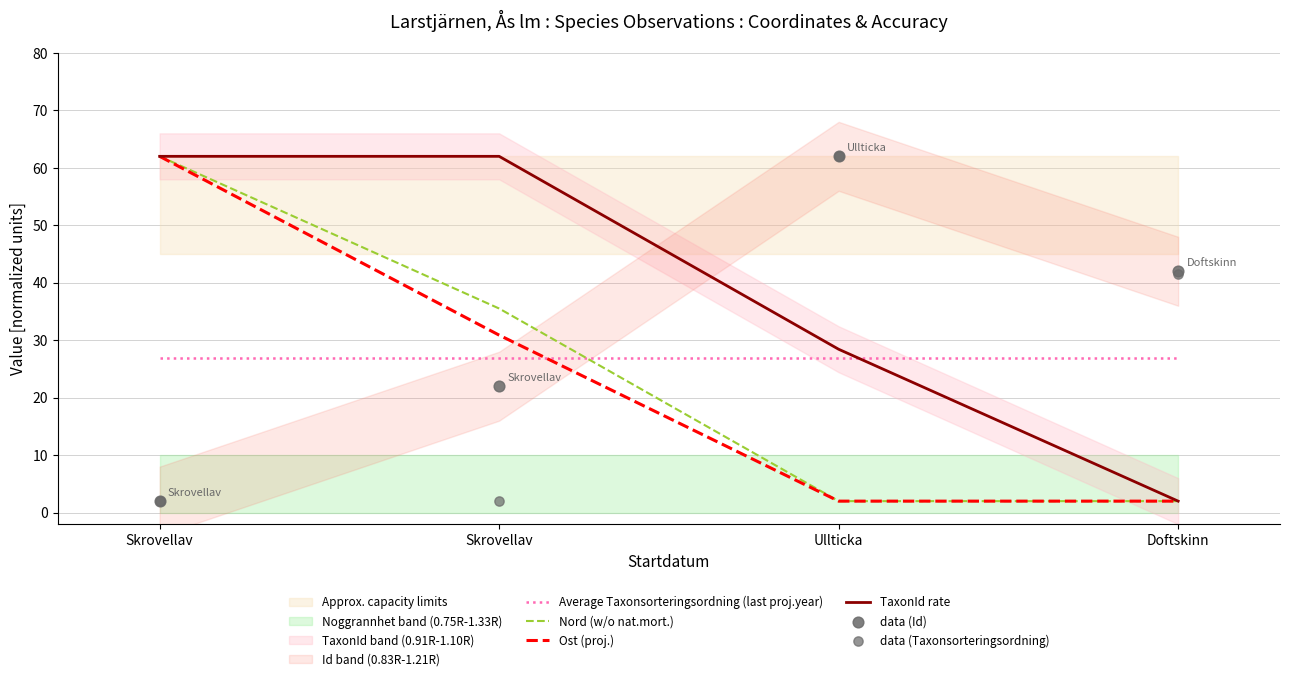

At how many categories does at least one series exceed 10?

4